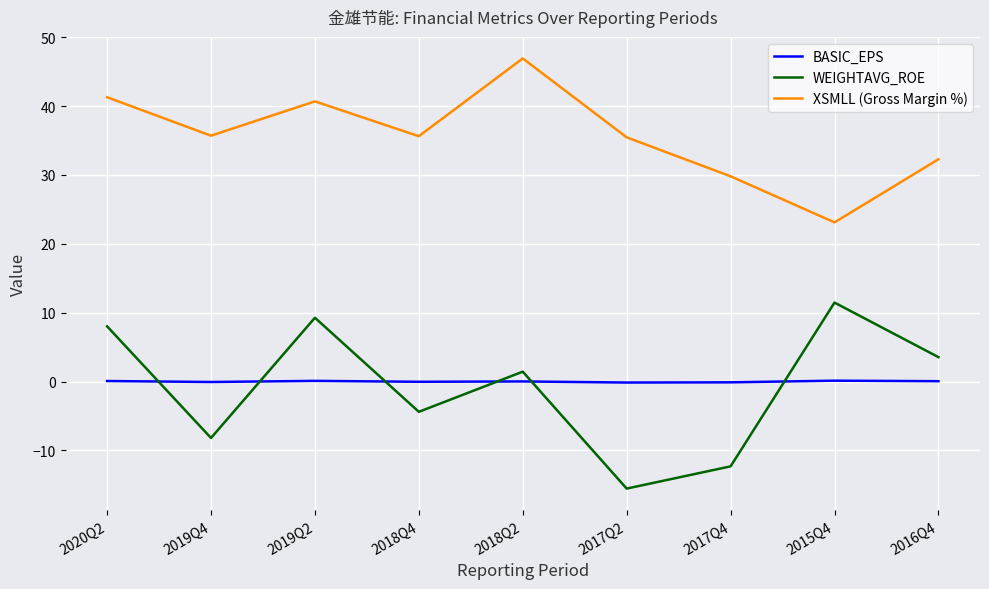

How many values in the WEIGHTAVG_ROE series are below 1?

4